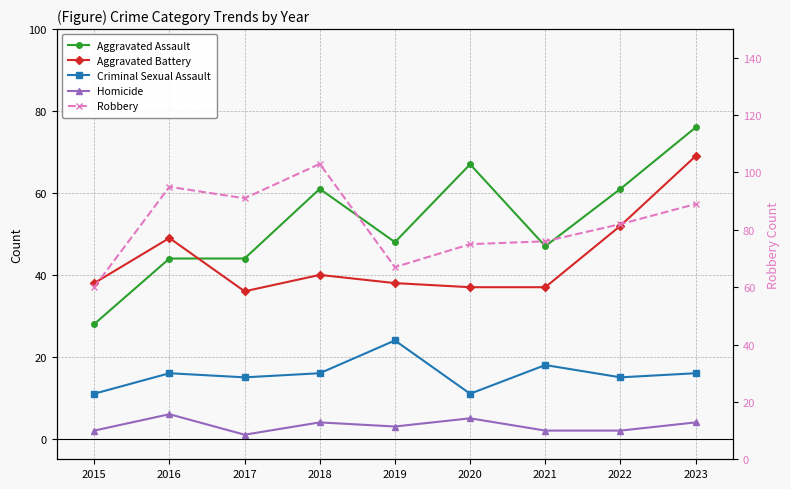

Rank the categories by Aggravated Battery value from lowest to highest.

2017, 2020, 2021, 2015, 2019, 2018, 2016, 2022, 2023